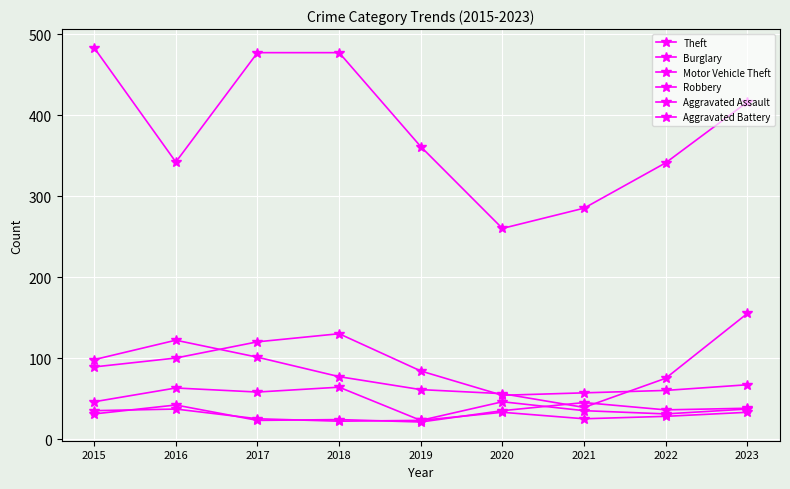

Is this an area chart (filled region under the line)?

No